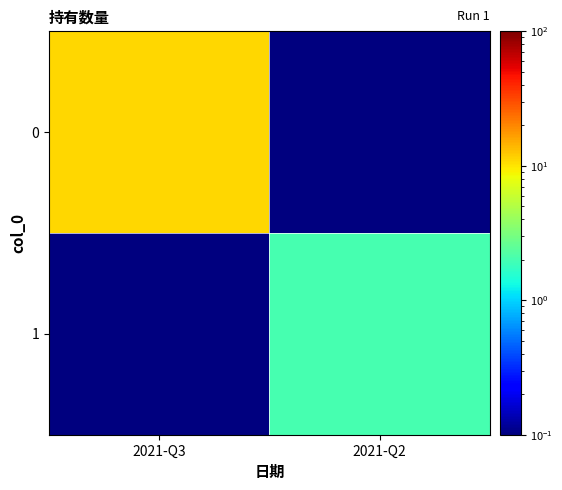

Reading right to left, extract all data points from this chart.

0: 2021-Q2=0.1	2021-Q3=11.0
1: 2021-Q2=2.0	2021-Q3=0.1